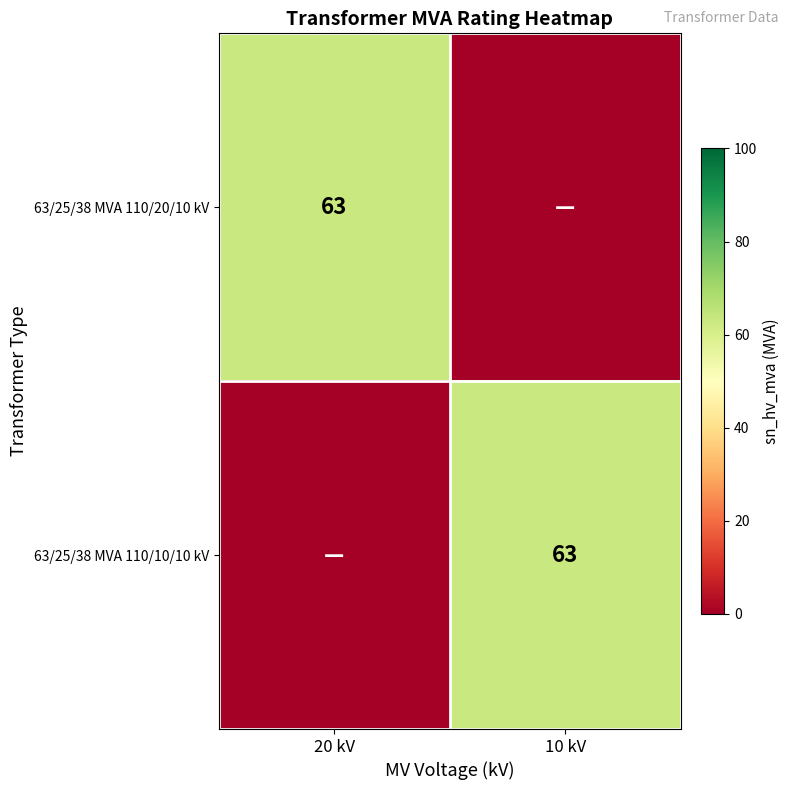

What is the greatest value displayed?

63